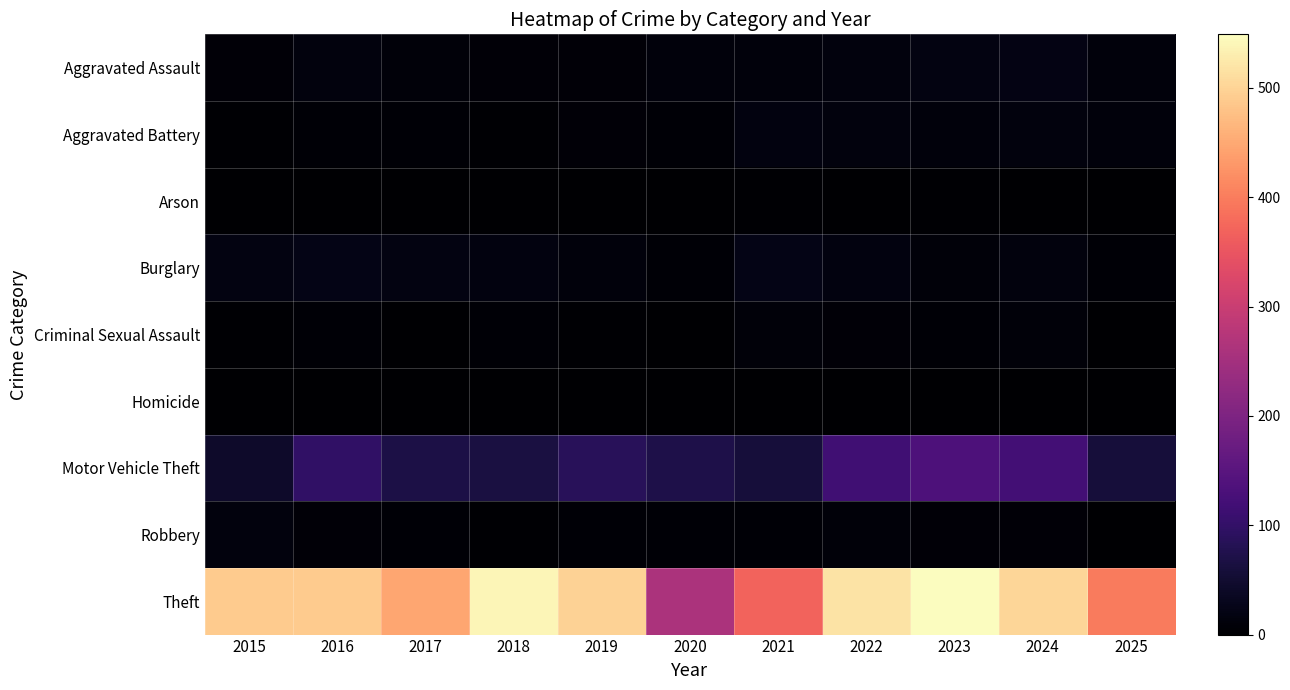

Reading right to left, transcribe all the data shown in this chart.

Aggravated Assault: 2025=12	2024=20	2023=19	2022=15	2021=12	2020=11	2019=7	2018=7	2017=10	2016=13	2015=8
Aggravated Battery: 2025=12	2024=15	2023=11	2022=13	2021=17	2020=6	2019=8	2018=4	2017=5	2016=5	2015=3
Arson: 2025=0	2024=0	2023=3	2022=0	2021=3	2020=1	2019=1	2018=0	2017=0	2016=0	2015=0
Burglary: 2025=5	2024=13	2023=9	2022=16	2021=23	2020=5	2019=12	2018=16	2017=18	2016=22	2015=19
Criminal Sexual Assault: 2025=0	2024=9	2023=5	2022=8	2021=9	2020=1	2019=4	2018=5	2017=2	2016=6	2015=4
Homicide: 2025=2	2024=0	2023=0	2022=0	2021=0	2020=0	2019=0	2018=0	2017=1	2016=0	2015=1
Motor Vehicle Theft: 2025=59	2024=122	2023=133	2022=116	2021=60	2020=71	2019=87	2018=65	2017=69	2016=98	2015=43
Robbery: 2025=1	2024=7	2023=7	2022=10	2021=5	2020=6	2019=6	2018=3	2017=6	2016=8	2015=15
Theft: 2025=398	2024=502	2023=549	2022=518	2021=371	2020=261	2019=499	2018=539	2017=447	2016=489	2015=491